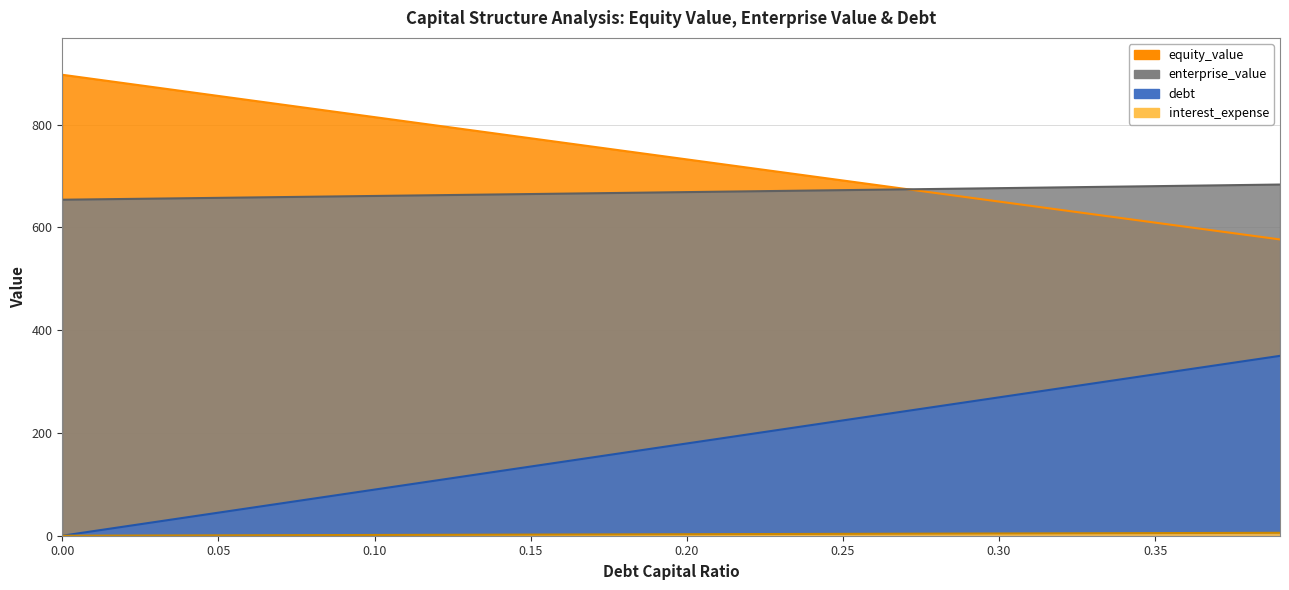

Reading left to right, extract all data points from this chart.

debt_capital: 0.0=0.0	0.01=9.0	0.02=18.0	0.03=26.9	0.04=35.9	0.05=44.9	0.06=53.9	0.07=62.8	0.08=71.8	0.09=80.8	0.1=89.8	0.11=98.7	0.12=107.7	0.13=116.7	0.14=125.7	0.15=134.6	0.16=143.6	0.17=152.6	0.18=161.6	0.19=170.5	0.2=179.5	0.21=188.5	0.22=197.5	0.23=206.4	0.24=215.4	0.25=224.4	0.26=233.4	0.27=242.4	0.28=251.3	0.29=260.3	0.3=269.3	0.31=278.3	0.32=287.2	0.33=296.2	0.34=305.2	0.35=314.2	0.36=323.1	0.37=332.1	0.38=341.1	0.39=350.1
equity_value: 0.0=897.1	0.01=888.8	0.02=880.6	0.03=872.3	0.04=864.1	0.05=855.9	0.06=847.6	0.07=839.4	0.08=831.1	0.09=822.9	0.1=814.7	0.11=806.4	0.12=798.2	0.13=790.0	0.14=781.7	0.15=773.5	0.16=765.3	0.17=757.1	0.18=748.8	0.19=740.6	0.2=732.4	0.21=724.2	0.22=716.0	0.23=707.8	0.24=699.6	0.25=691.3	0.26=683.1	0.27=674.9	0.28=666.7	0.29=658.5	0.3=650.3	0.31=642.1	0.32=633.9	0.33=625.7	0.34=617.5	0.35=609.3	0.36=601.2	0.37=593.0	0.38=584.8	0.39=576.6
enterprise_value: 0.0=653.9	0.01=654.6	0.02=655.3	0.03=656.1	0.04=656.8	0.05=657.5	0.06=658.3	0.07=659.0	0.08=659.7	0.09=660.5	0.1=661.2	0.11=662.0	0.12=662.7	0.13=663.5	0.14=664.2	0.15=665.0	0.16=665.7	0.17=666.5	0.18=667.2	0.19=668.0	0.2=668.7	0.21=669.5	0.22=670.3	0.23=671.0	0.24=671.8	0.25=672.5	0.26=673.3	0.27=674.1	0.28=674.9	0.29=675.6	0.3=676.4	0.31=677.2	0.32=678.0	0.33=678.7	0.34=679.5	0.35=680.3	0.36=681.1	0.37=681.9	0.38=682.7	0.39=683.5
debt: 0.0=0.0	0.01=0.1	0.02=0.3	0.03=0.4	0.04=0.6	0.05=0.7	0.06=0.9	0.07=1.0	0.08=1.2	0.09=1.3	0.1=1.5	0.11=1.6	0.12=1.7	0.13=1.9	0.14=2.0	0.15=2.2	0.16=2.3	0.17=2.5	0.18=2.6	0.19=2.8	0.2=2.9	0.21=3.1	0.22=3.2	0.23=3.3	0.24=3.5	0.25=3.6	0.26=3.8	0.27=3.9	0.28=4.1	0.29=4.2	0.3=4.4	0.31=4.5	0.32=4.7	0.33=4.8	0.34=4.9	0.35=5.1	0.36=5.2	0.37=5.4	0.38=5.5	0.39=5.7